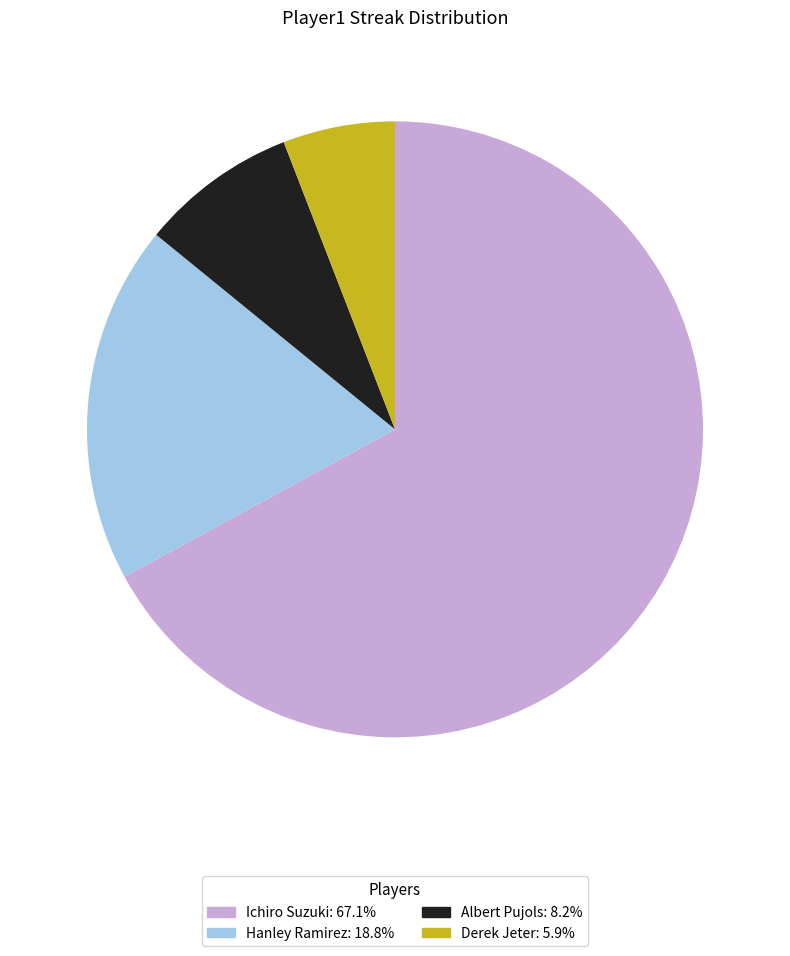

True or false: Derek Jeter accounts for 20% of the total.

False